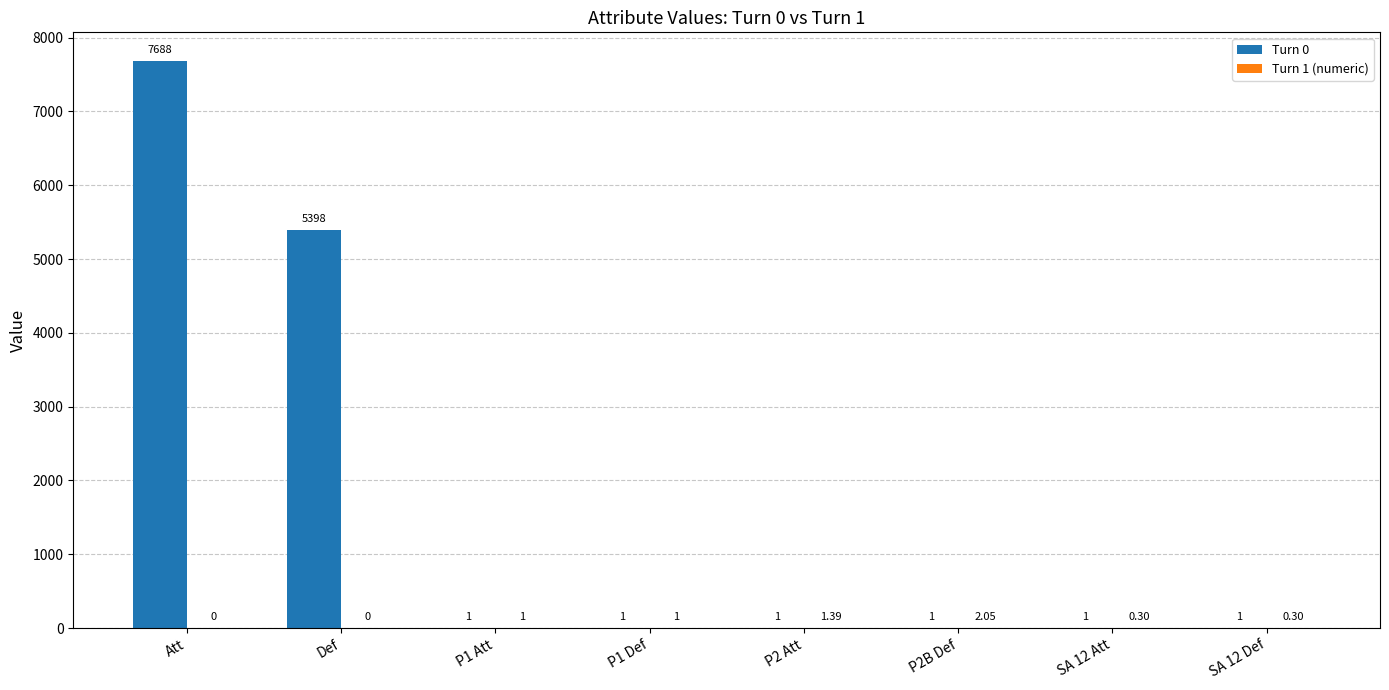

Which series changed the most between Att and SA 12 Att?

Turn 0